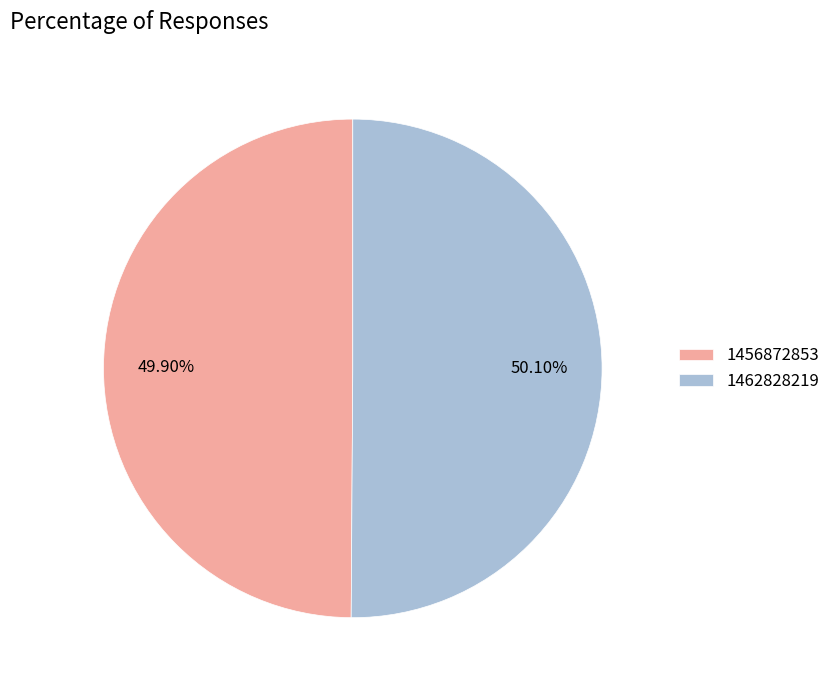

What is the ratio of the value at 1462828219 to the value at 1456872853?

1.0